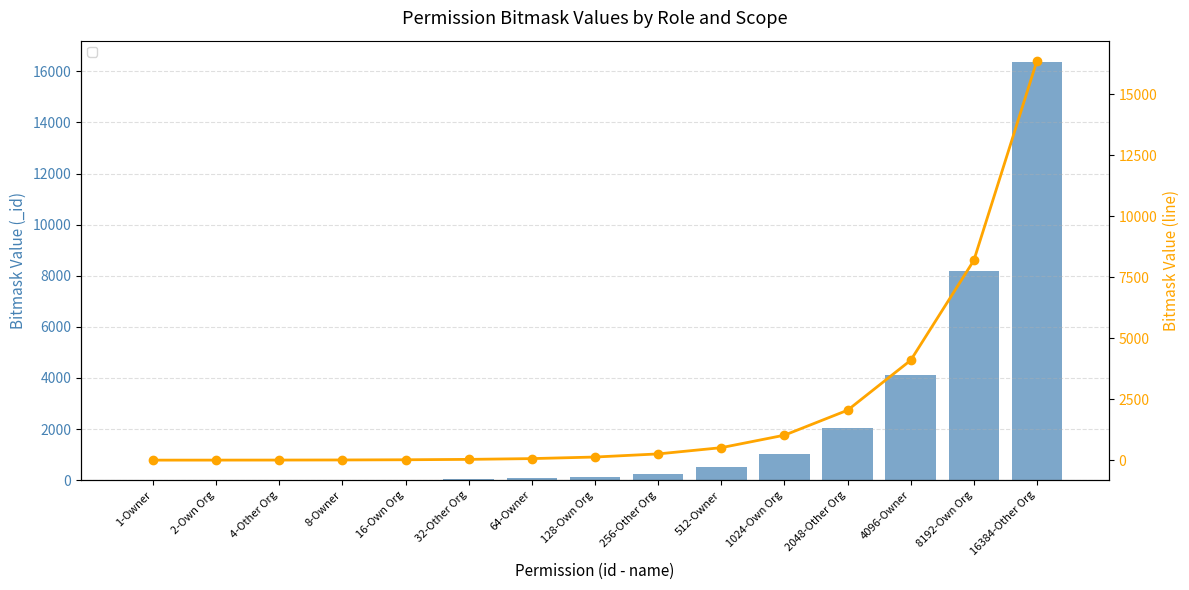

What is the label of the 12th bar from the left?

2048-Other Org